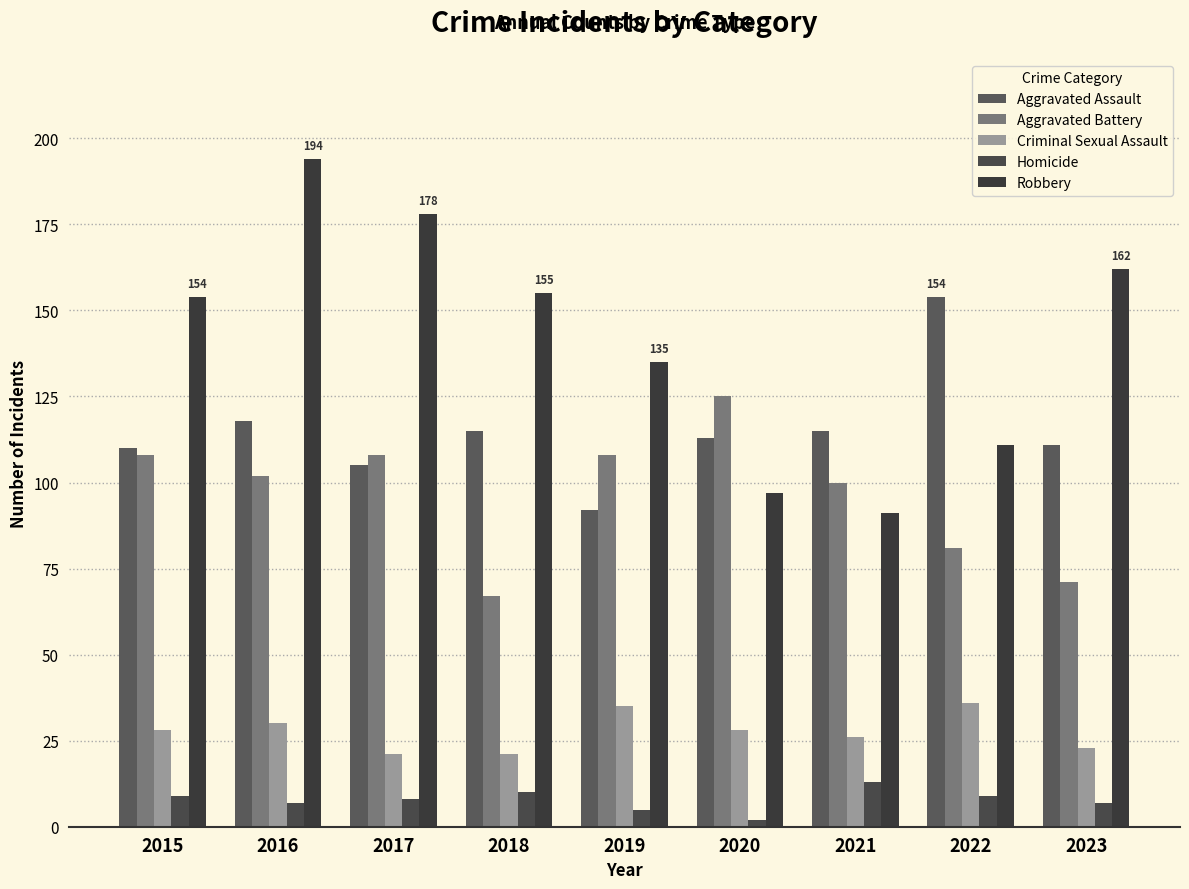

The value of Homicide at 2019 is 5. True or false?

True